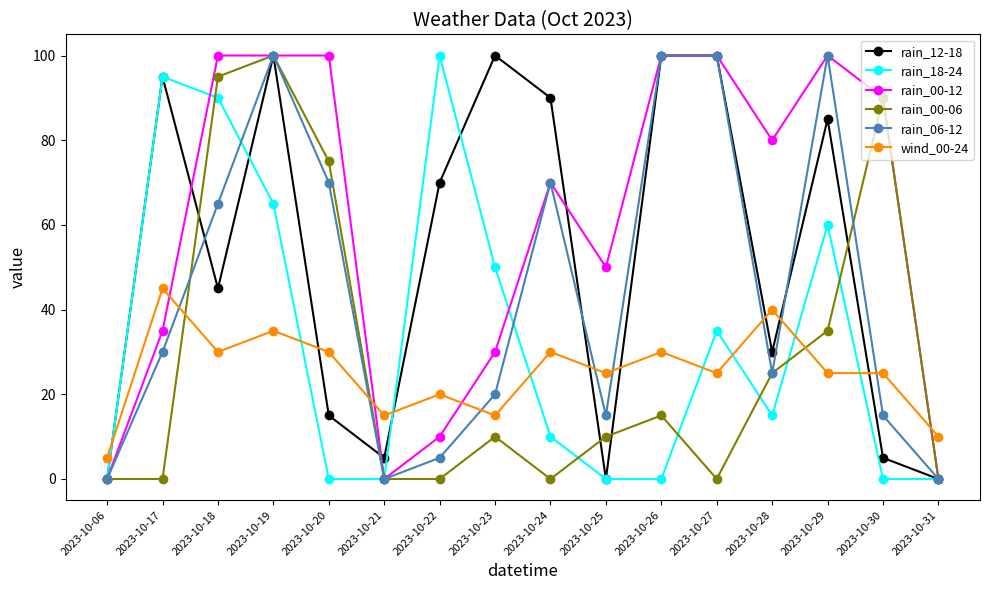

What is the spread (max minus min) of values at 2023-10-18?

70